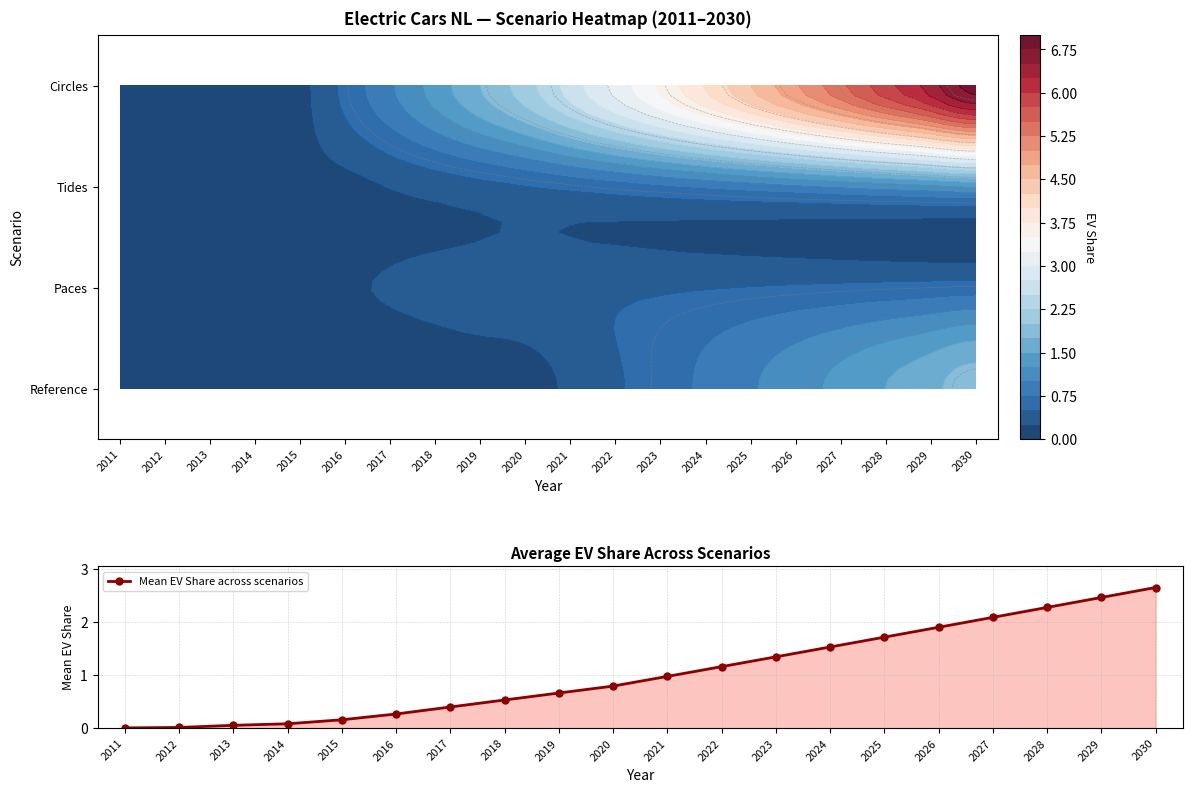

What is the approximate value at 2017?

0.4